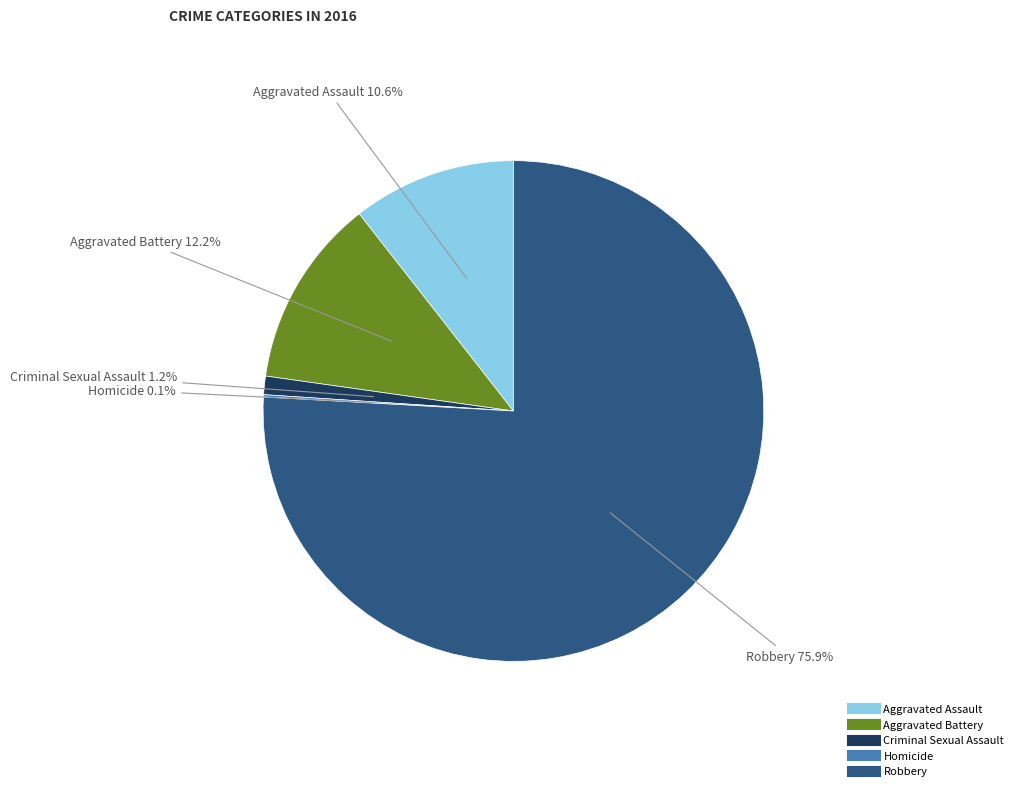

Which category has the biggest portion of the pie?

Robbery